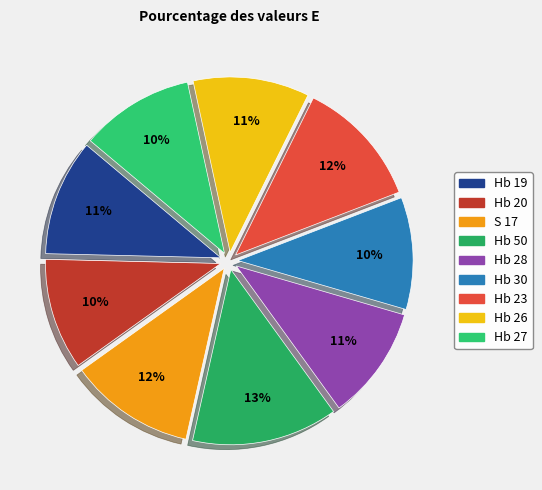

To the nearest percent, what is the combined percentage of Hb 30 and S 17?

22%